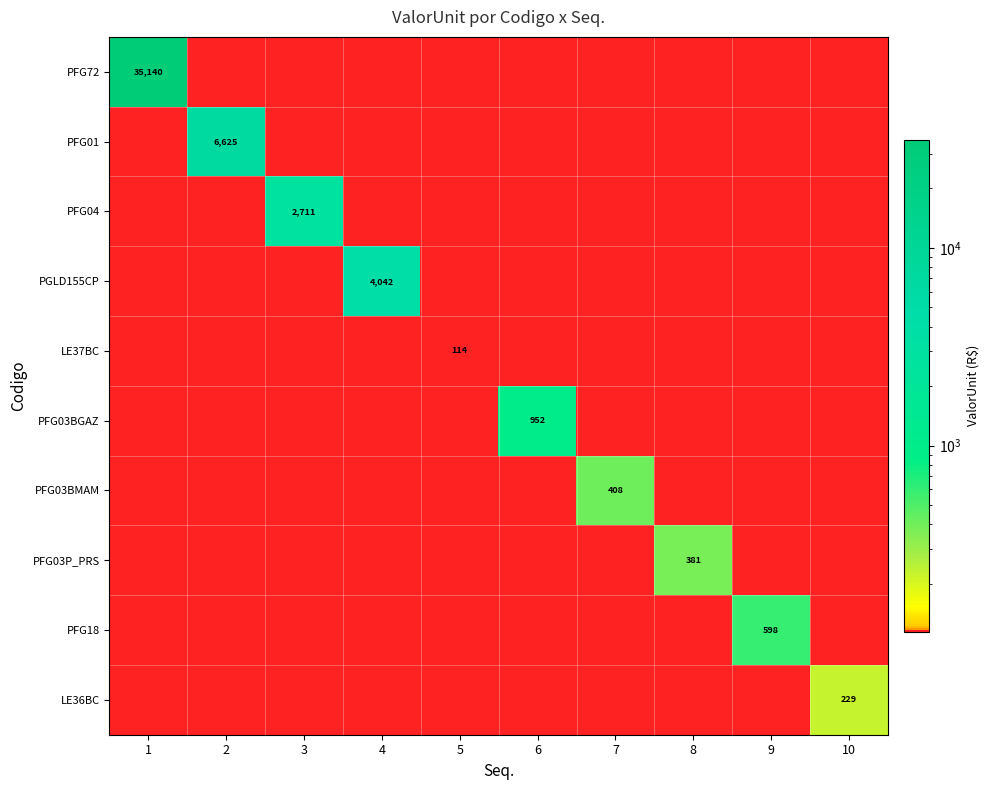

True or false: PFG03BGAZ has a value of 1554 at 6.

False